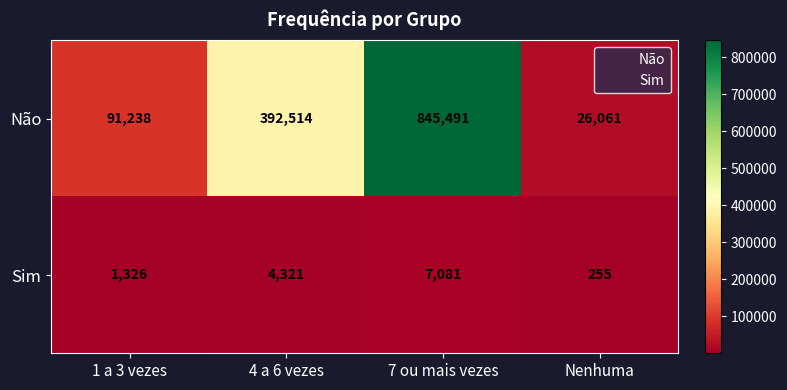

What is the difference between the maximum and minimum values in the Não series?

819430